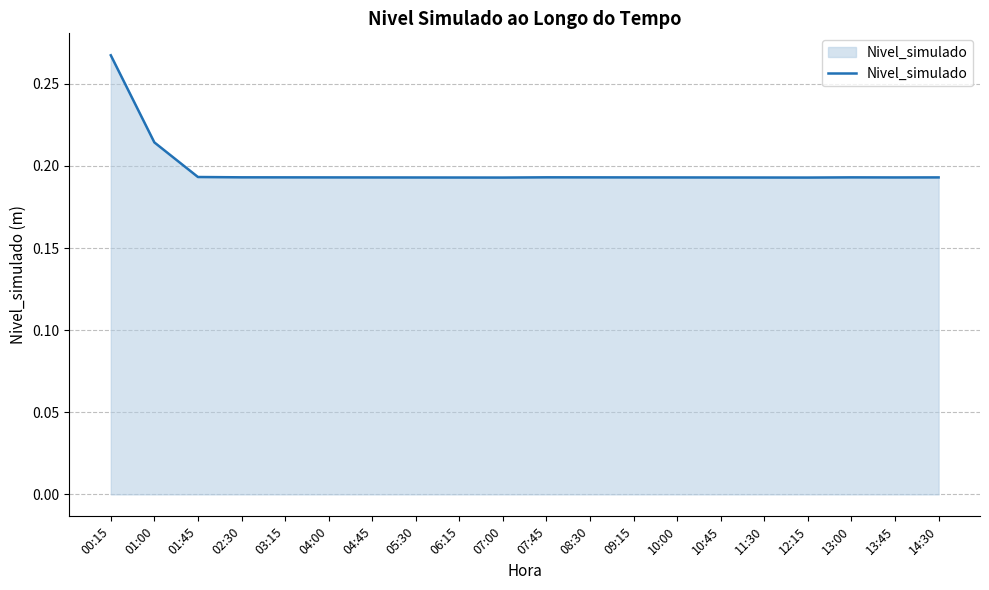

Which has a higher value, 01:00 or 09:15?

01:00